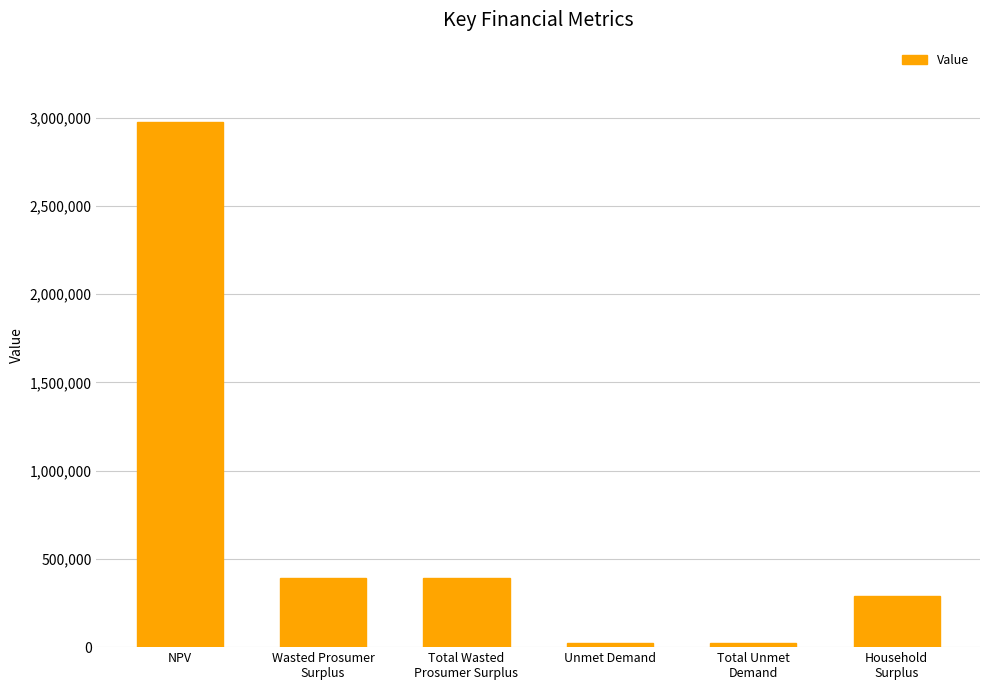

Which label corresponds to the largest value in the chart?

NPV